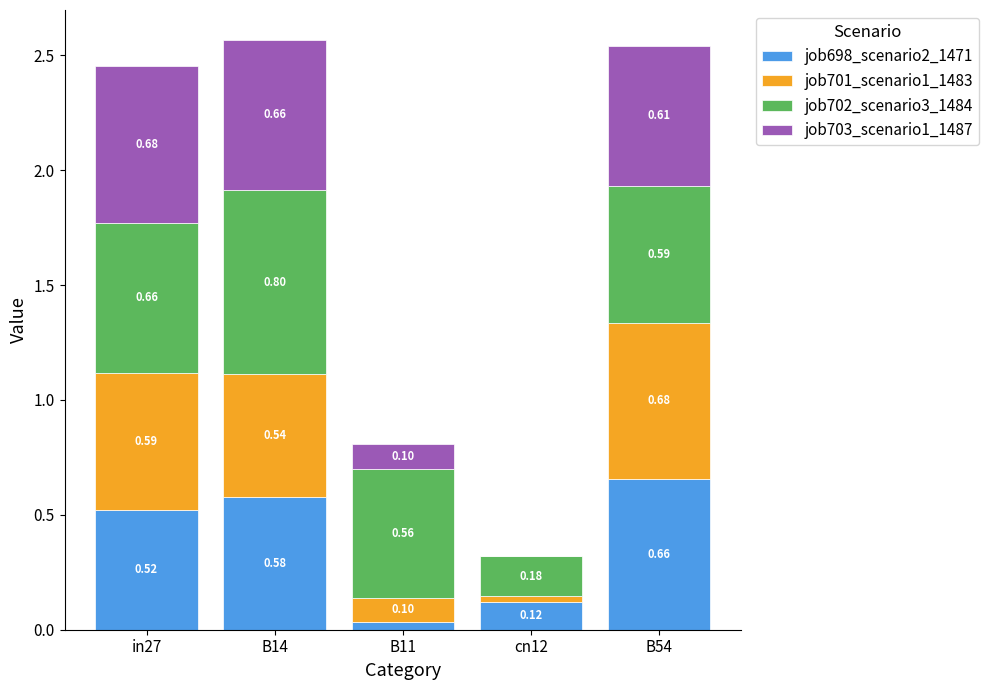

What is the total value across all series at cn12?

0.3